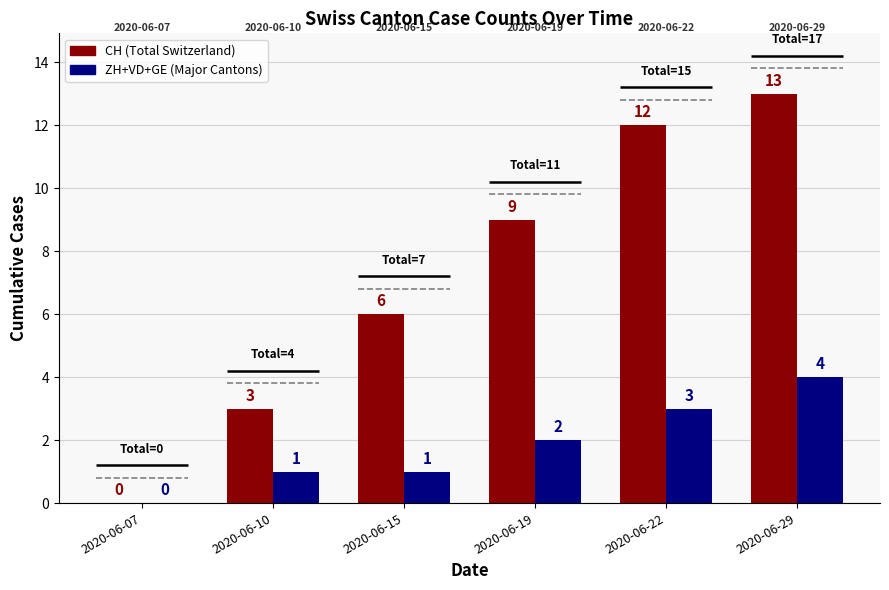

How many bars are there in total?

12